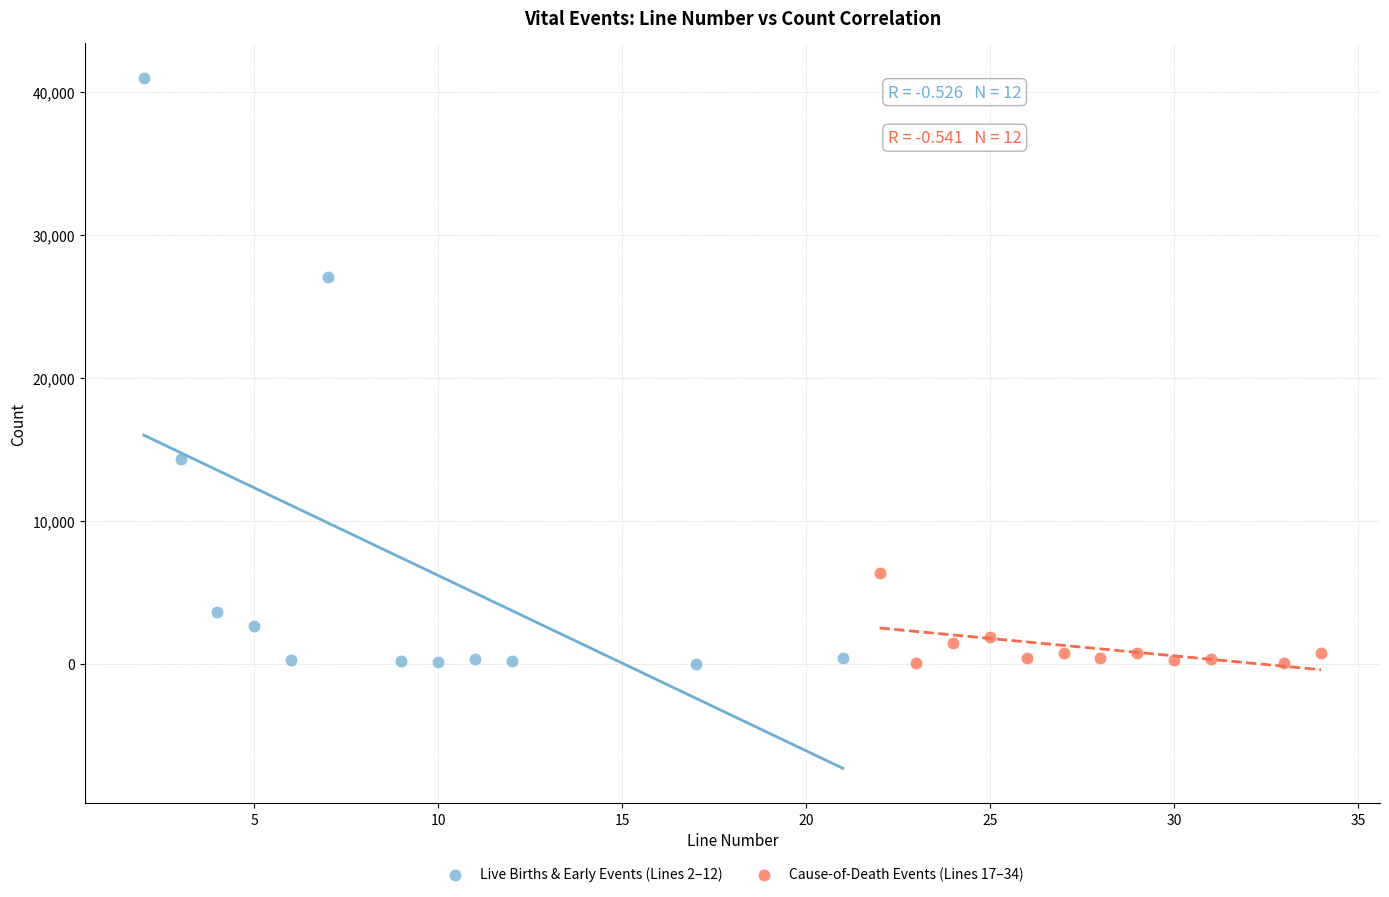

Which series contains the highest Y value?

Live Births & Early Events (Lines 2–12)